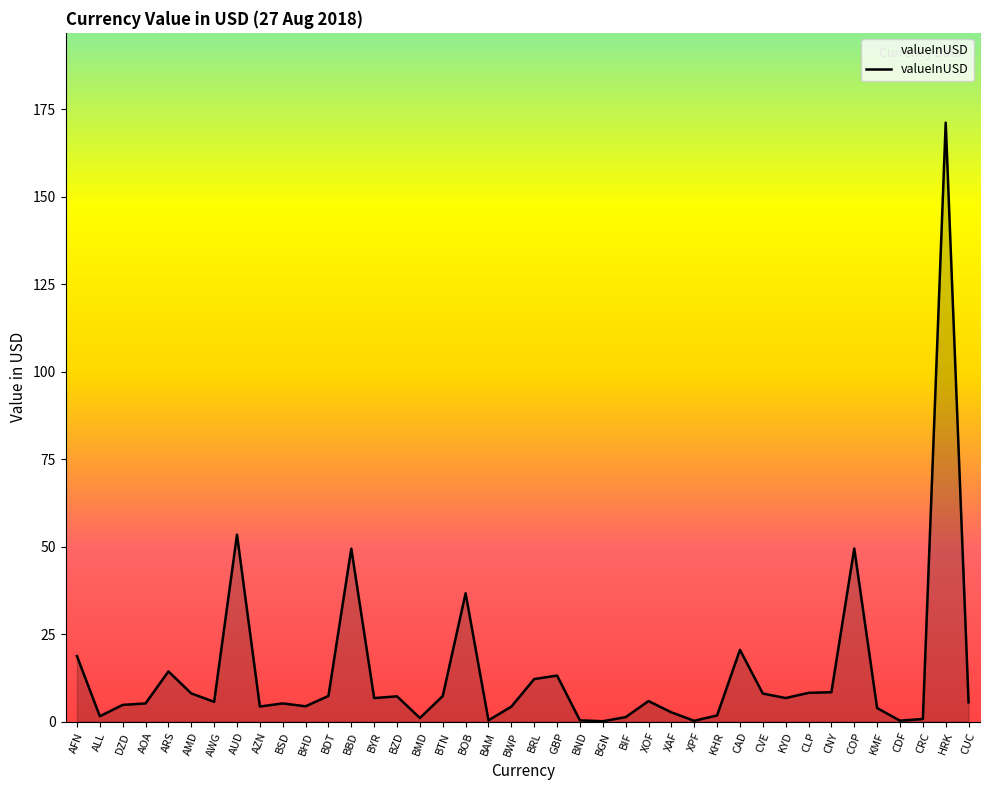

What is the difference between the second highest and second lowest values?

53.2